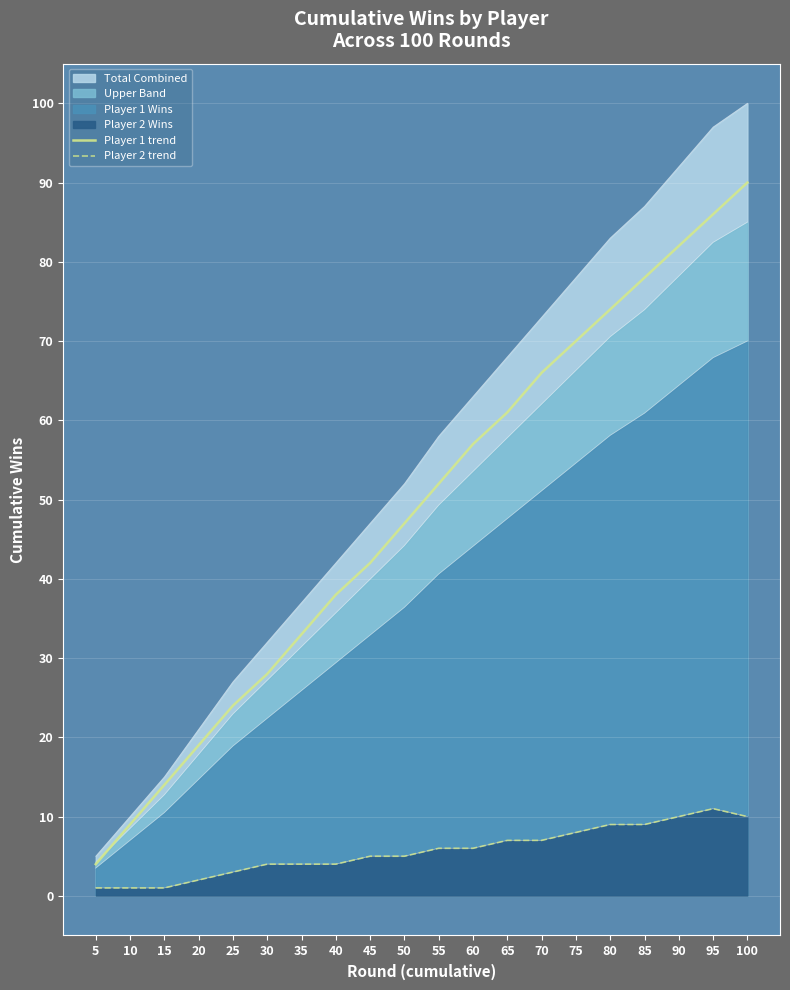

Is the value of Player 2 trend at 60 greater than the value of Player 1 trend at 65?

No